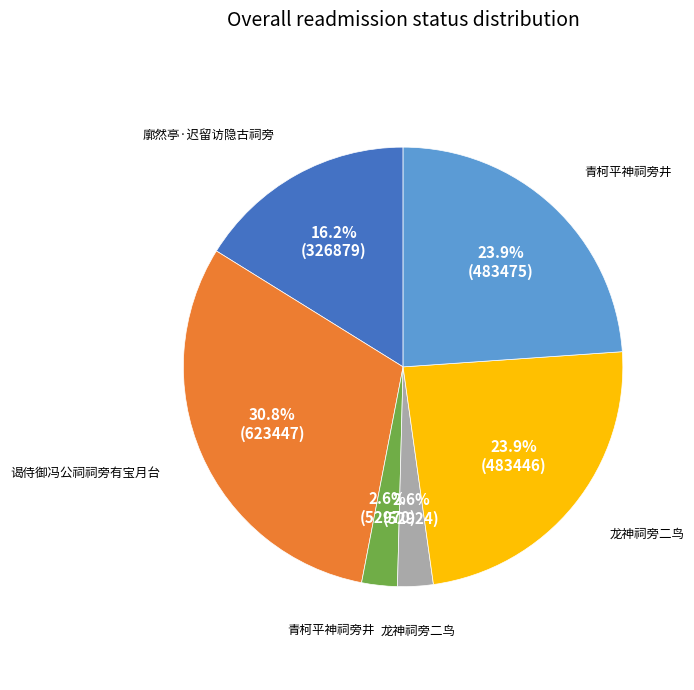

Is there any slice that represents more than half of the pie?

No